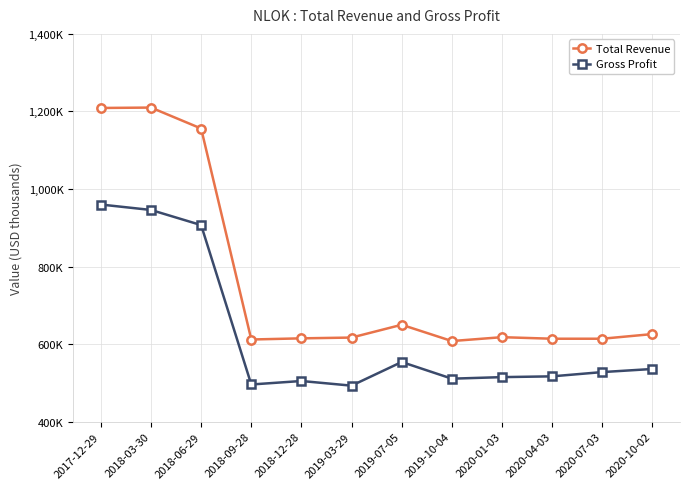

What are all the series names shown in the legend?

Total Revenue, Gross Profit